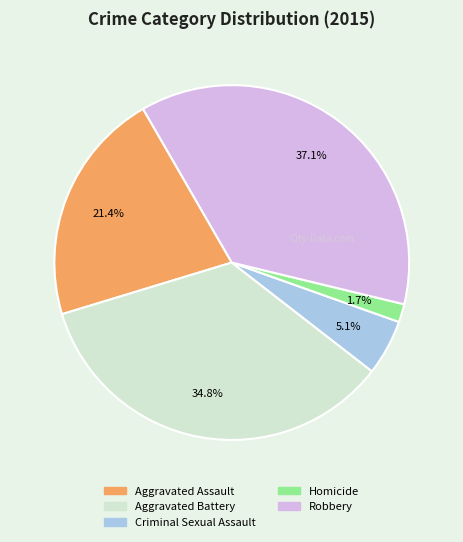

To the nearest percent, what is the average slice percentage?

20%